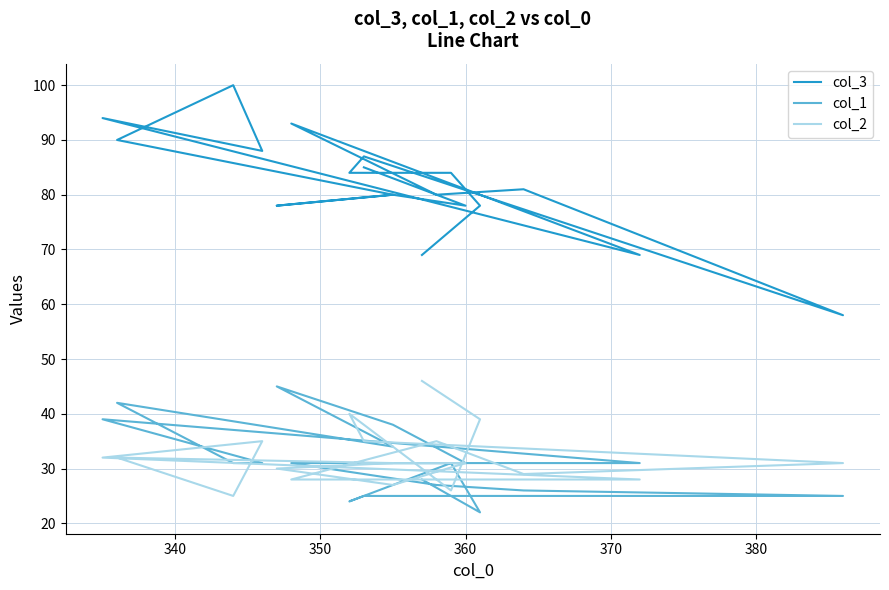

What are all the series names shown in the legend?

col_3, col_1, col_2